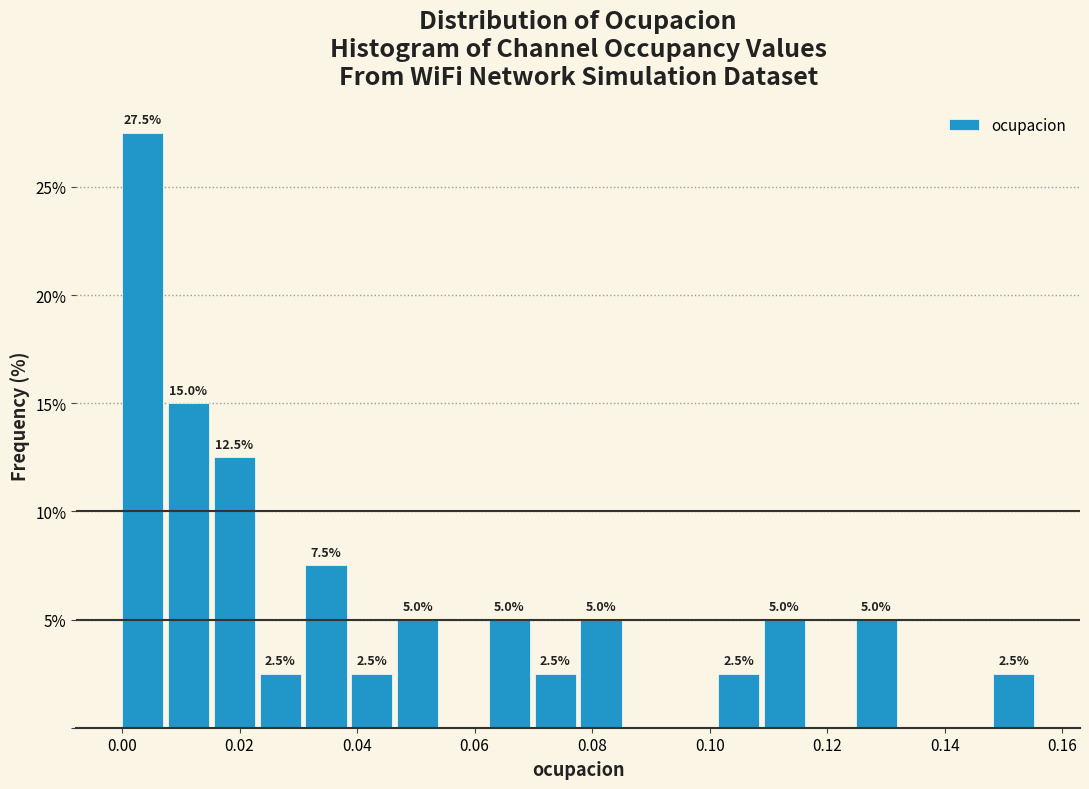

Read against the x-axis, roughly where is the centre of the tallest bar?

0.004